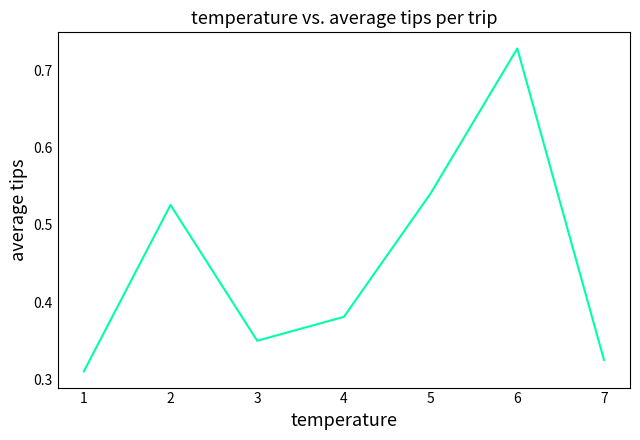

List the labels in order of value, smallest first.

1, 7, 3, 4, 2, 5, 6